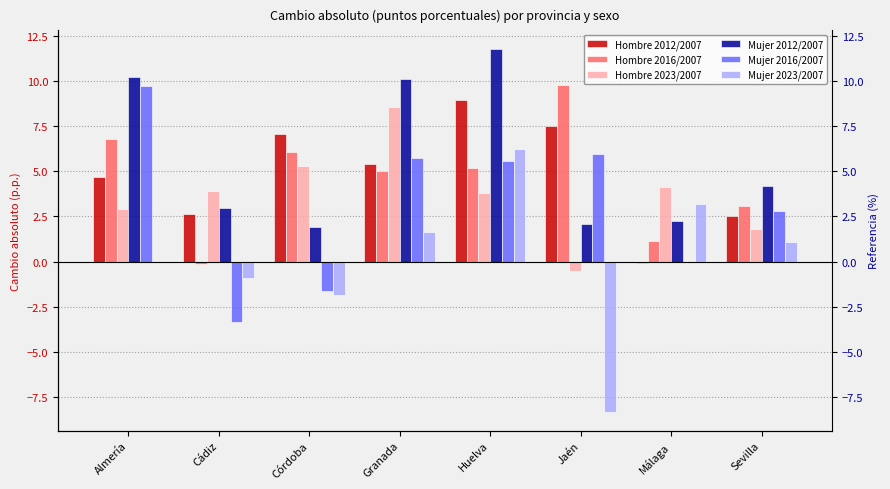

How many bars are there in each group?

6